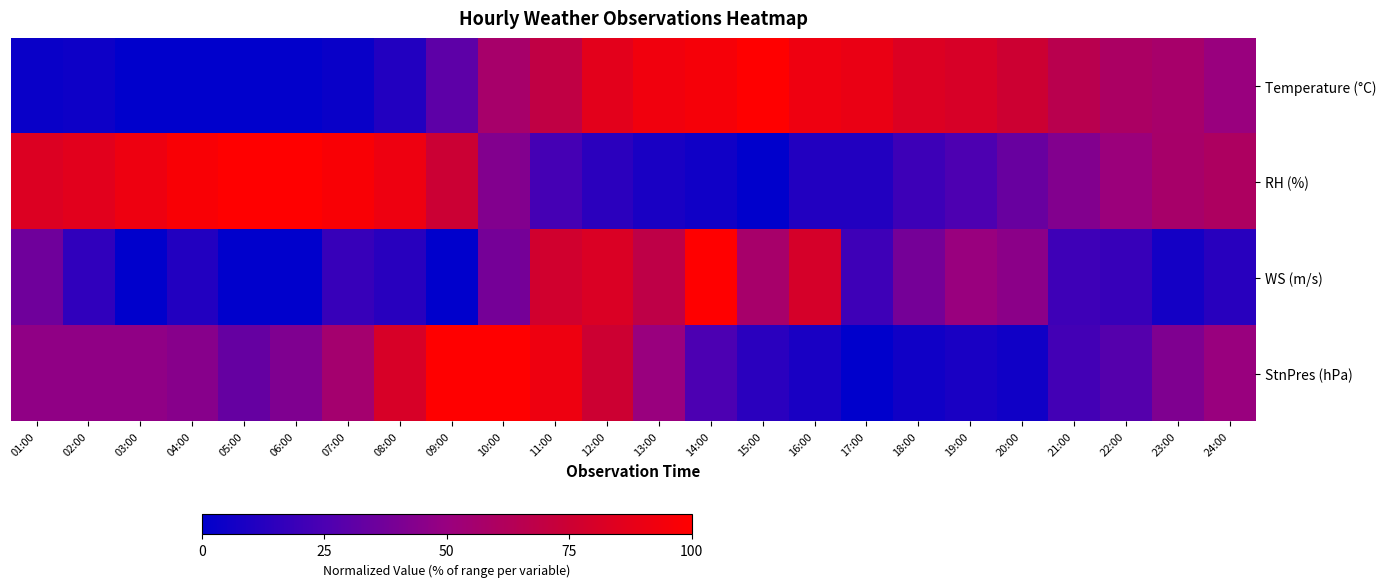

Reading left to right, list all the values displayed in this chart.

Temperature (°C): 01:00=3.4	02:00=4.5	03:00=0.0	04:00=0.0	05:00=0.0	06:00=1.1	07:00=3.4	08:00=11.4	09:00=30.7	10:00=56.8	11:00=69.3	12:00=86.4	13:00=93.2	14:00=95.5	15:00=100.0	16:00=92.0	17:00=89.8	18:00=83.0	19:00=80.7	20:00=75.0	21:00=65.9	22:00=59.1	23:00=56.8	24:00=50.0
RH (%): 01:00=82.9	02:00=85.7	03:00=91.4	04:00=97.1	05:00=100.0	06:00=100.0	07:00=97.1	08:00=91.4	09:00=74.3	10:00=42.9	11:00=22.9	12:00=14.3	13:00=8.6	14:00=5.7	15:00=0.0	16:00=11.4	17:00=11.4	18:00=20.0	19:00=25.7	20:00=34.3	21:00=42.9	22:00=51.4	23:00=57.1	24:00=60.0
WS (m/s): 01:00=36.4	02:00=15.9	03:00=0.0	04:00=11.4	05:00=0.0	06:00=0.0	07:00=18.2	08:00=13.6	09:00=0.0	10:00=38.6	11:00=77.3	12:00=81.8	13:00=68.2	14:00=100.0	15:00=56.8	16:00=79.5	17:00=20.5	18:00=38.6	19:00=50.0	20:00=45.5	21:00=20.5	22:00=18.2	23:00=6.8	24:00=13.6
StnPres (hPa): 01:00=47.2	02:00=47.2	03:00=47.2	04:00=44.4	05:00=33.3	06:00=41.7	07:00=55.6	08:00=80.6	09:00=100.0	10:00=100.0	11:00=91.7	12:00=75.0	13:00=50.0	14:00=25.0	15:00=13.9	16:00=8.3	17:00=0.0	18:00=5.6	19:00=8.3	20:00=5.6	21:00=22.2	22:00=27.8	23:00=41.7	24:00=50.0